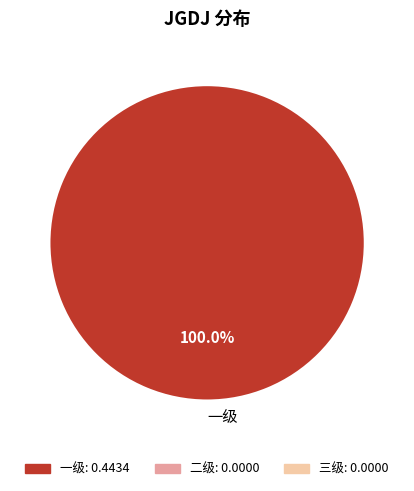

Which slice represents more than half of the pie?

一级